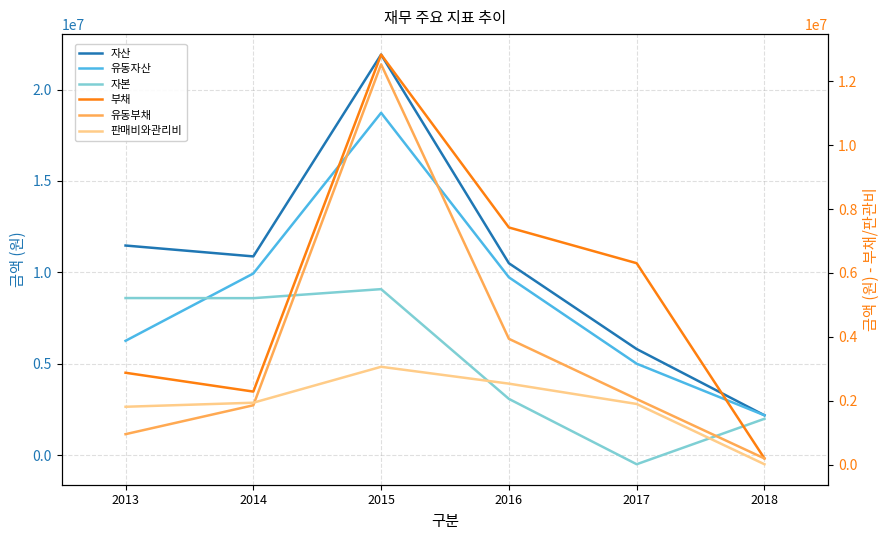

The value of 부채 at 2014 is 2285178. True or false?

True